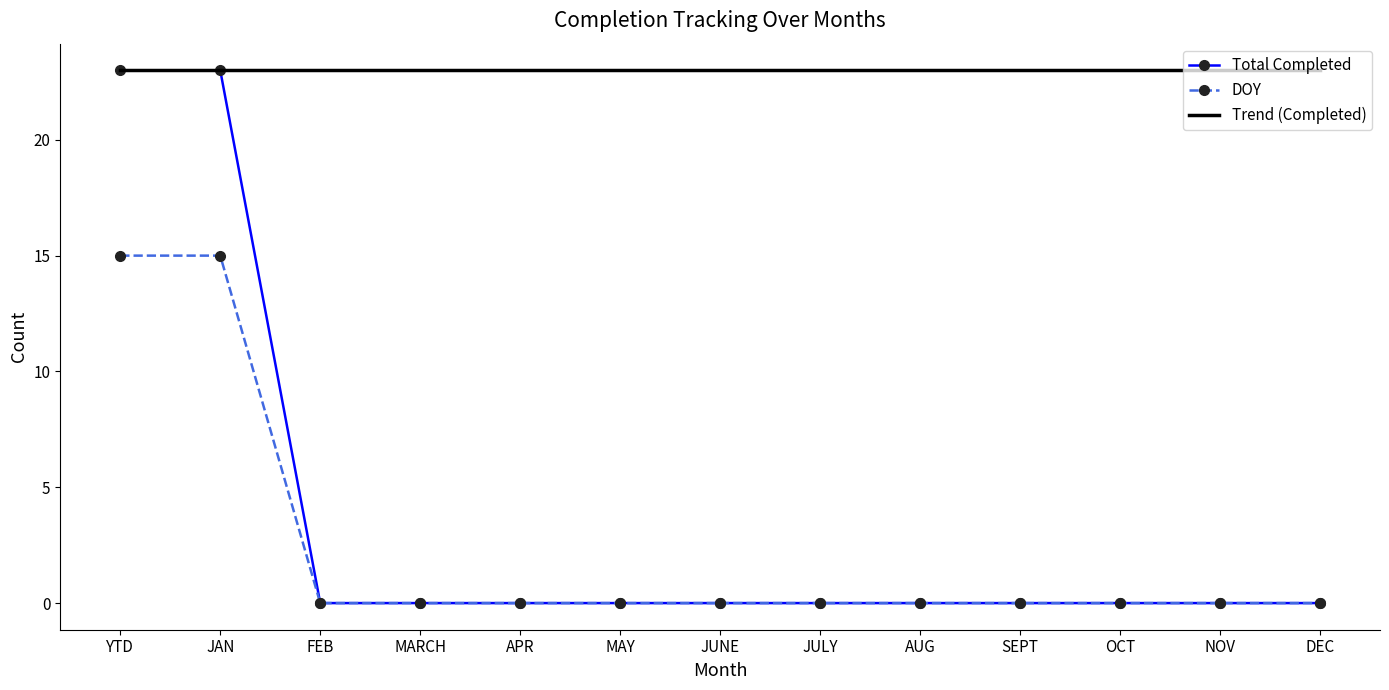

Which series changed the most between NOV and DEC?

Total Completed